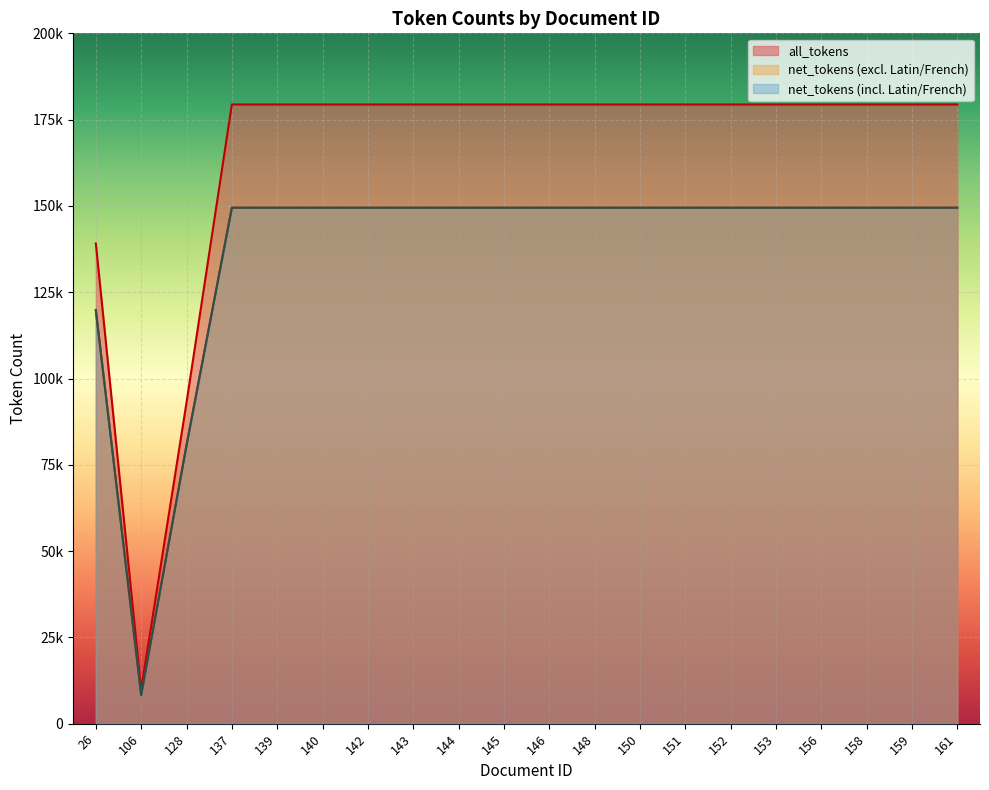

Which series has the widest spread of values?

all_tokens